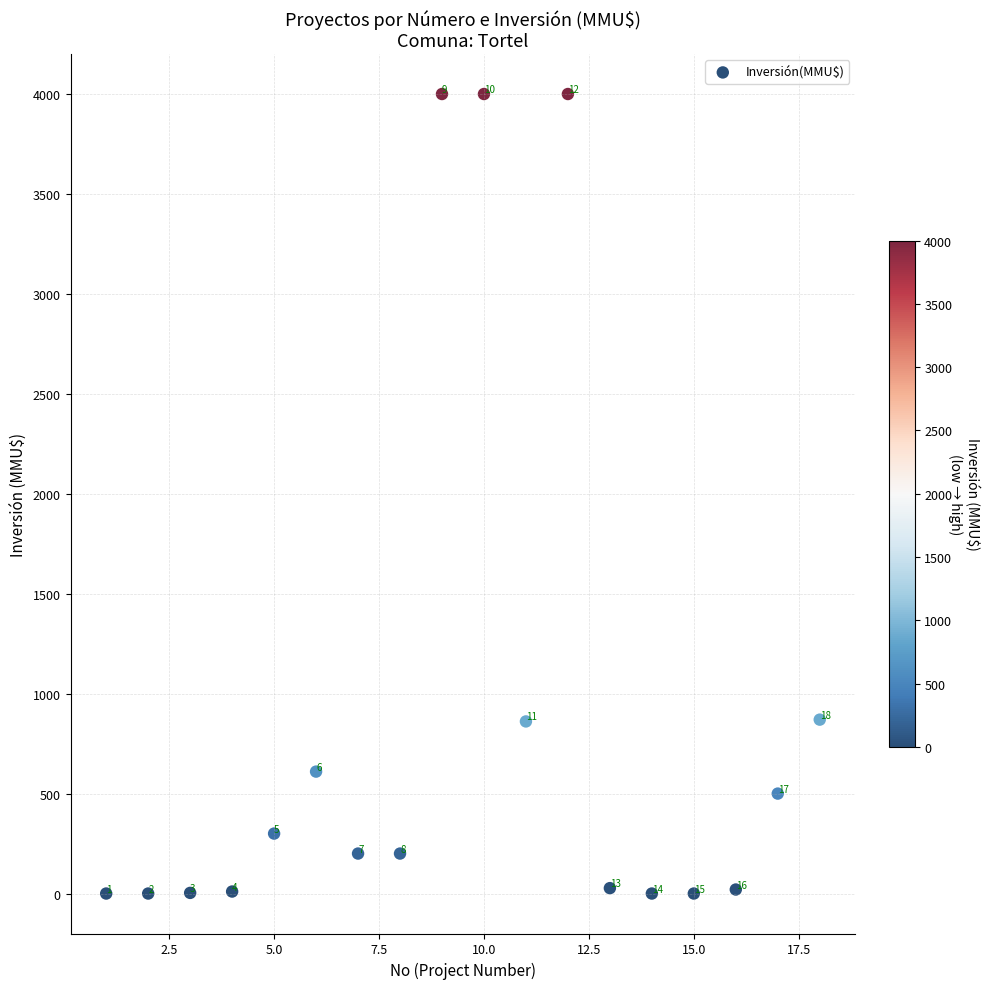

What is the range of X values (max minus min)?

17.0